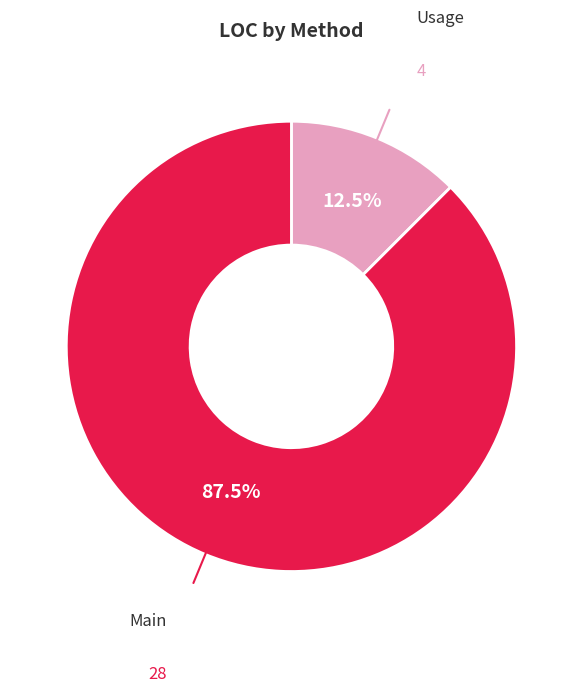

Is there any slice that represents more than half of the pie?

Yes